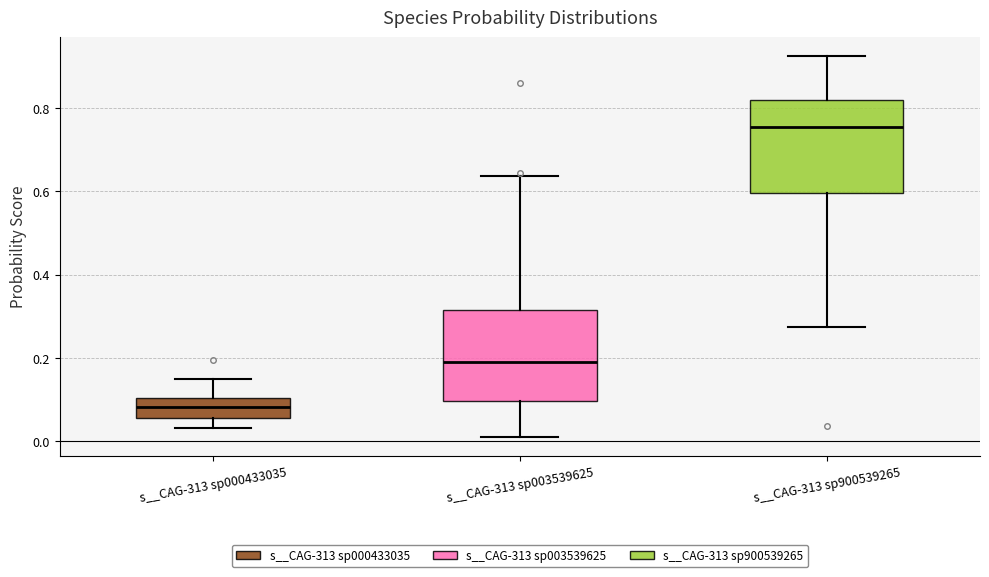

Reading left to right, transcribe this box plot: for each box, give where its median line is, the range the box spans, and where its two whiskers end, as read against the y-axis. The values are not printed on the chart, so give them approximately, as read against the axis.

s__CAG-313 sp000433035: median 0.08, box 0.06 to 0.10, whiskers 0.04 to 0.14
s__CAG-313 sp003539625: median 0.18, box 0.10 to 0.32, whiskers 0.02 to 0.64
s__CAG-313 sp900539265: median 0.76, box 0.60 to 0.82, whiskers 0.28 to 0.92